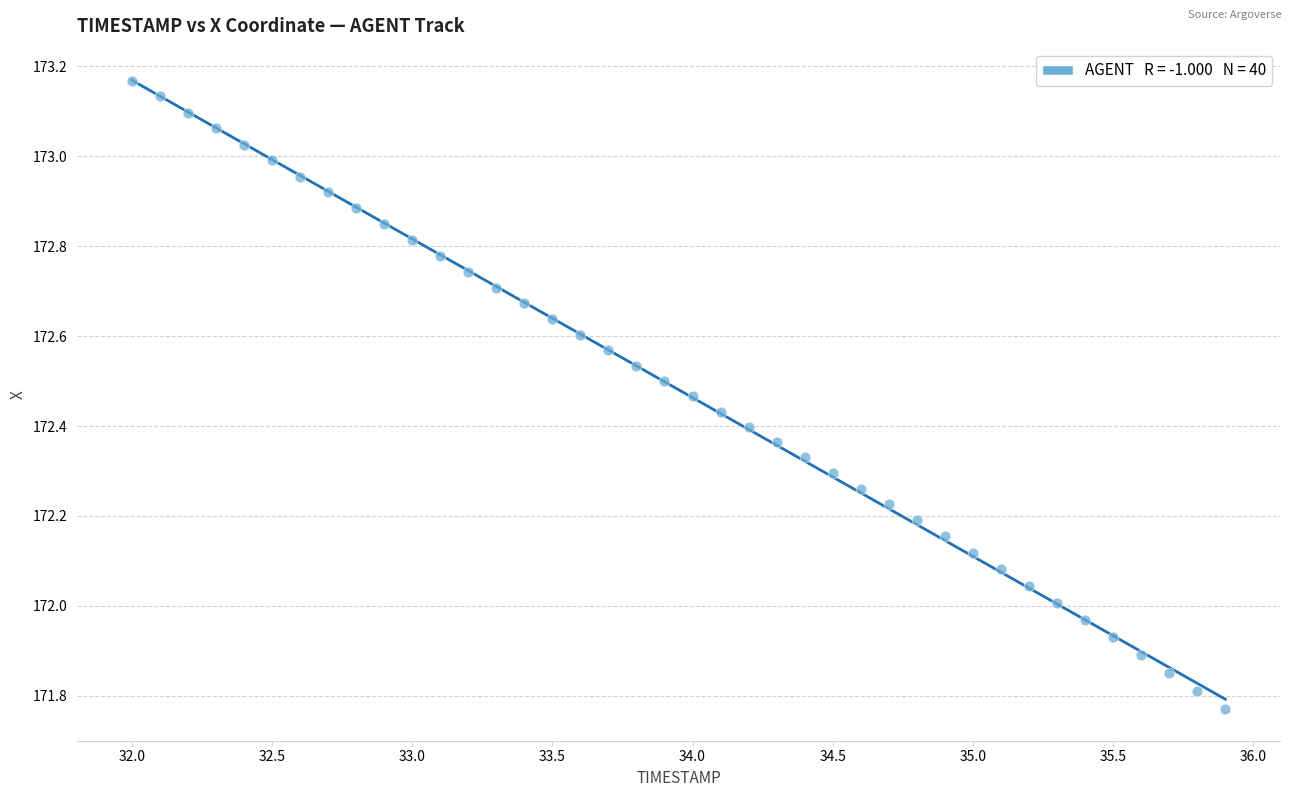

What is the range of Y values (max minus min)?

1.4